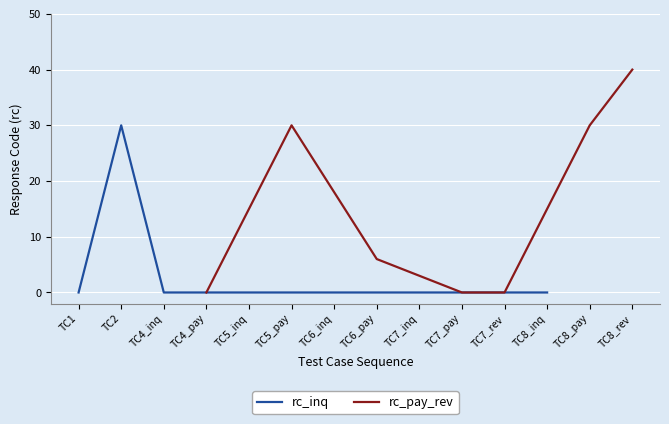

True or false: rc_pay_rev has more than 2 interior local peaks.

False